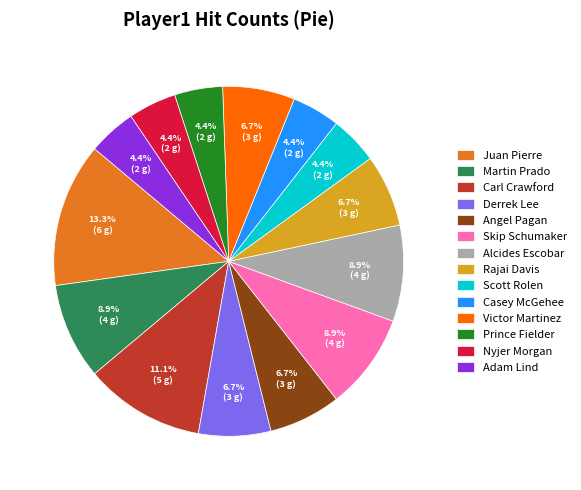

Does Nyjer Morgan represent more than half of the total?

No